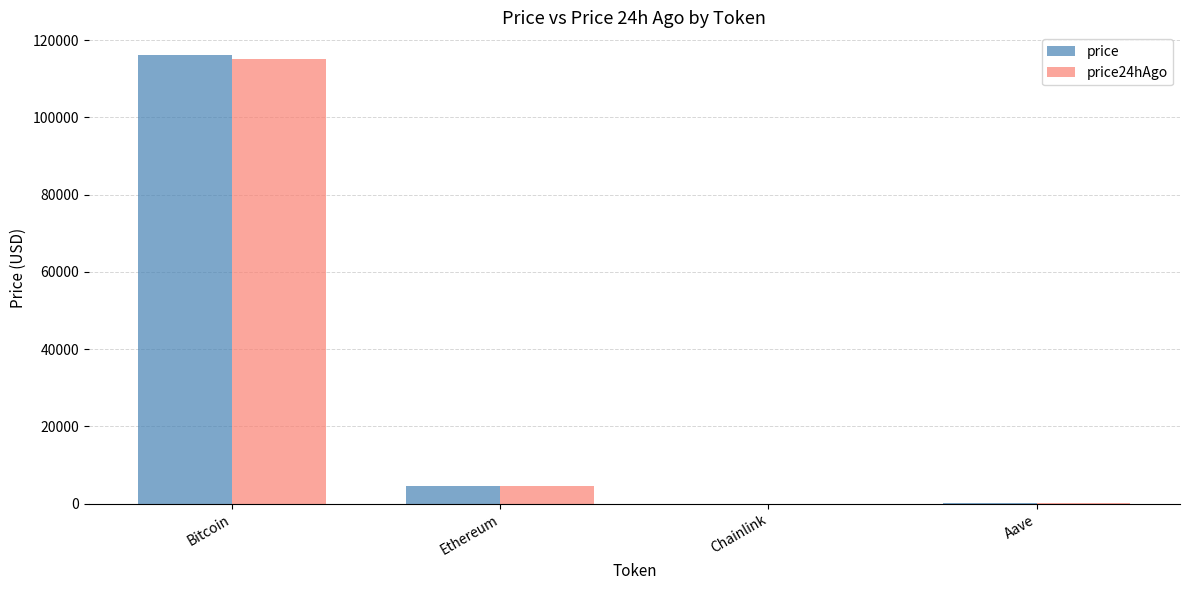

How many data points does each series have?

4